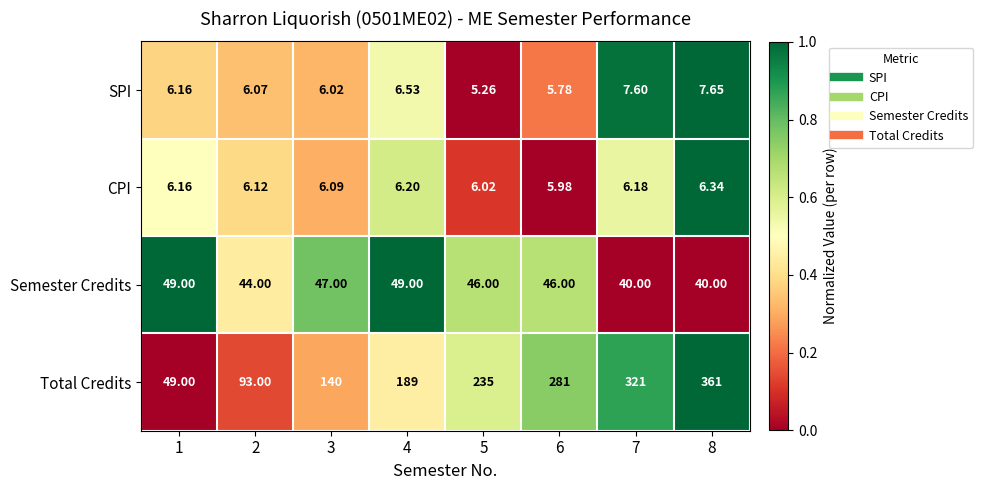

Is the value of CPI at 2 greater than the value of Semester Credits at 6?

No